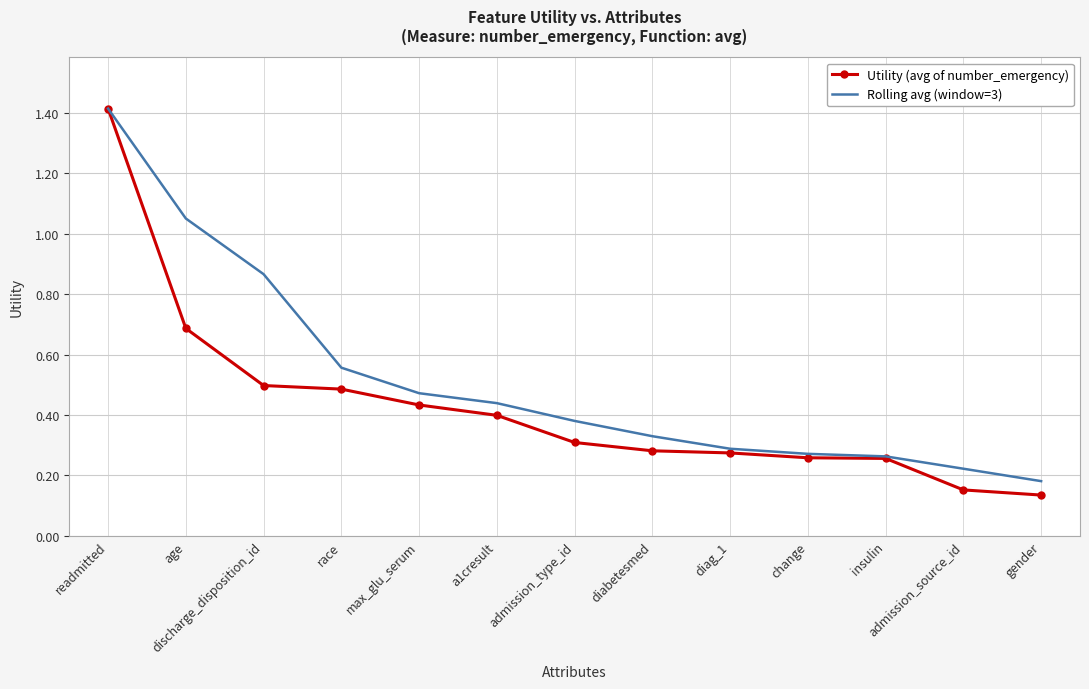

Which series has the largest total across all categories?

Rolling avg (window=3)